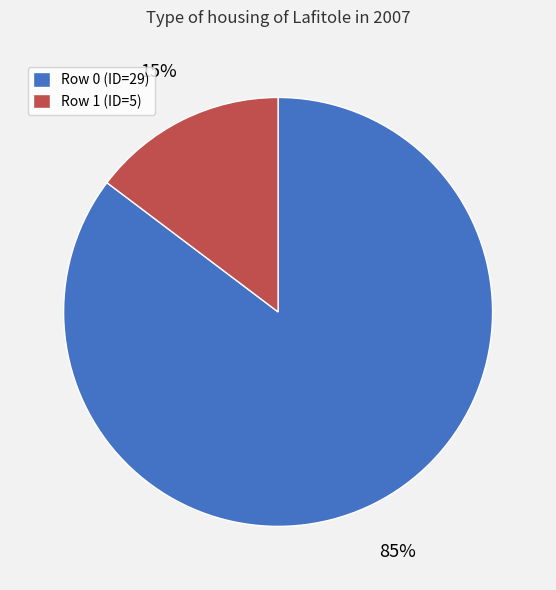

Which category has the smallest portion of the pie?

Row 1 (ID=5)